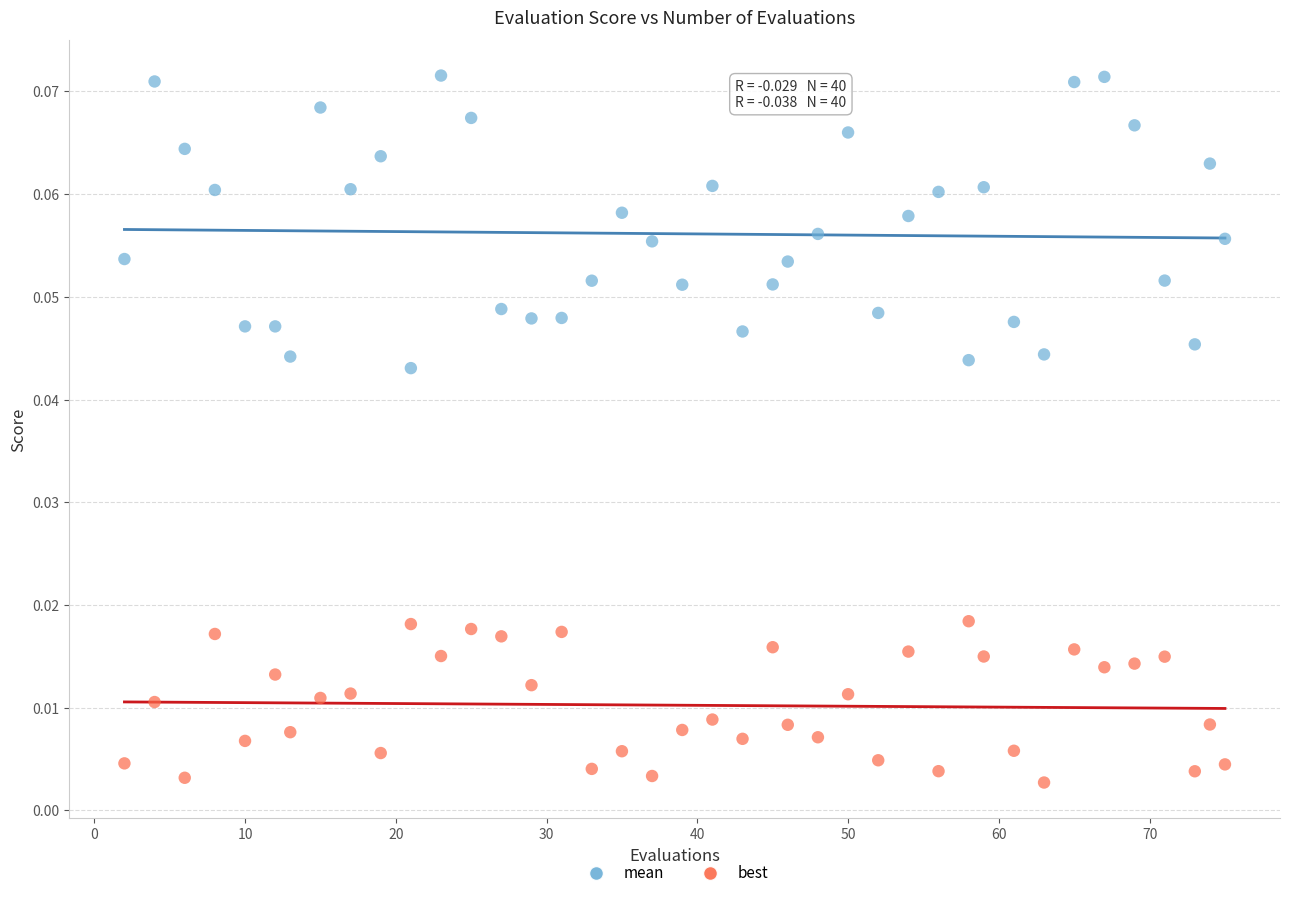

Which series contains the lowest Y value?

best